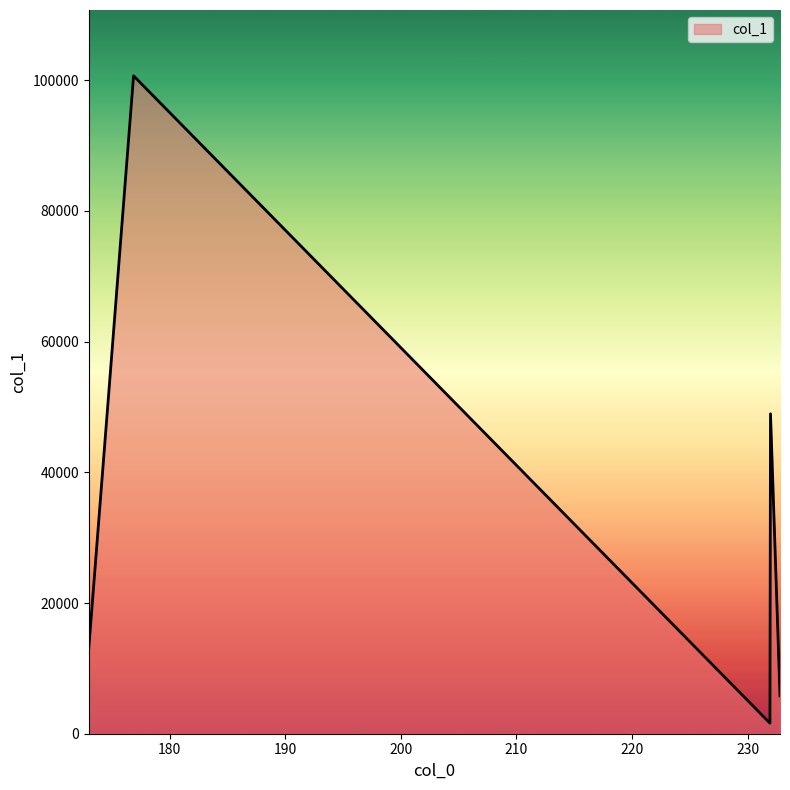

What is the difference between the maximum and second lowest values?

94890.8